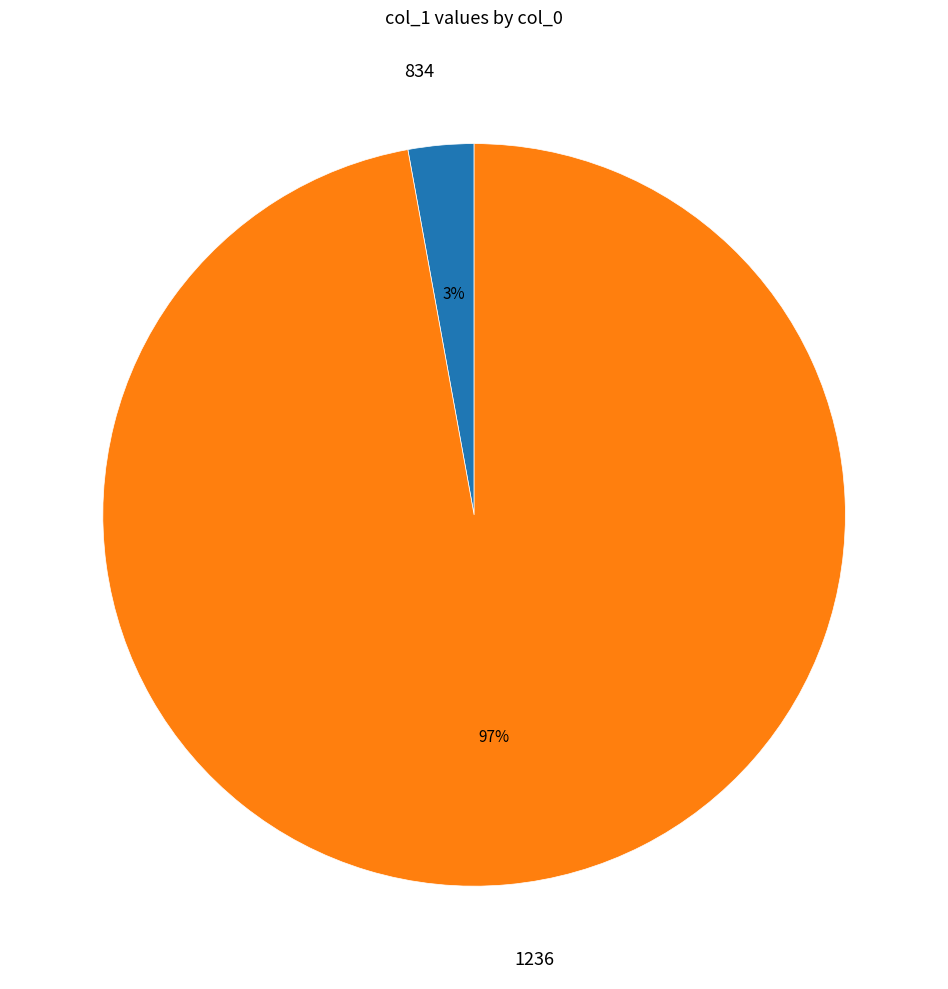

Do 1236 and 834 together represent more than half of the pie?

Yes